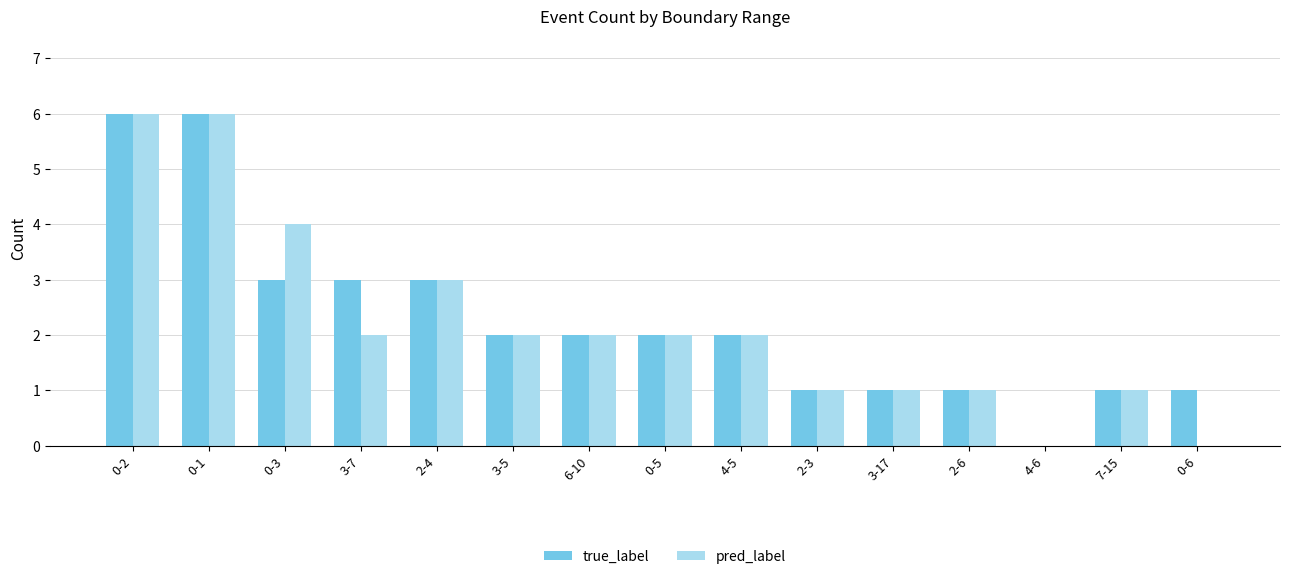

Reading left to right, extract all data points from this chart.

true_label: 6	6	3	3	3	2	2	2	2	1	1	1	0	1	1
pred_label: 6	6	4	2	3	2	2	2	2	1	1	1	0	1	0